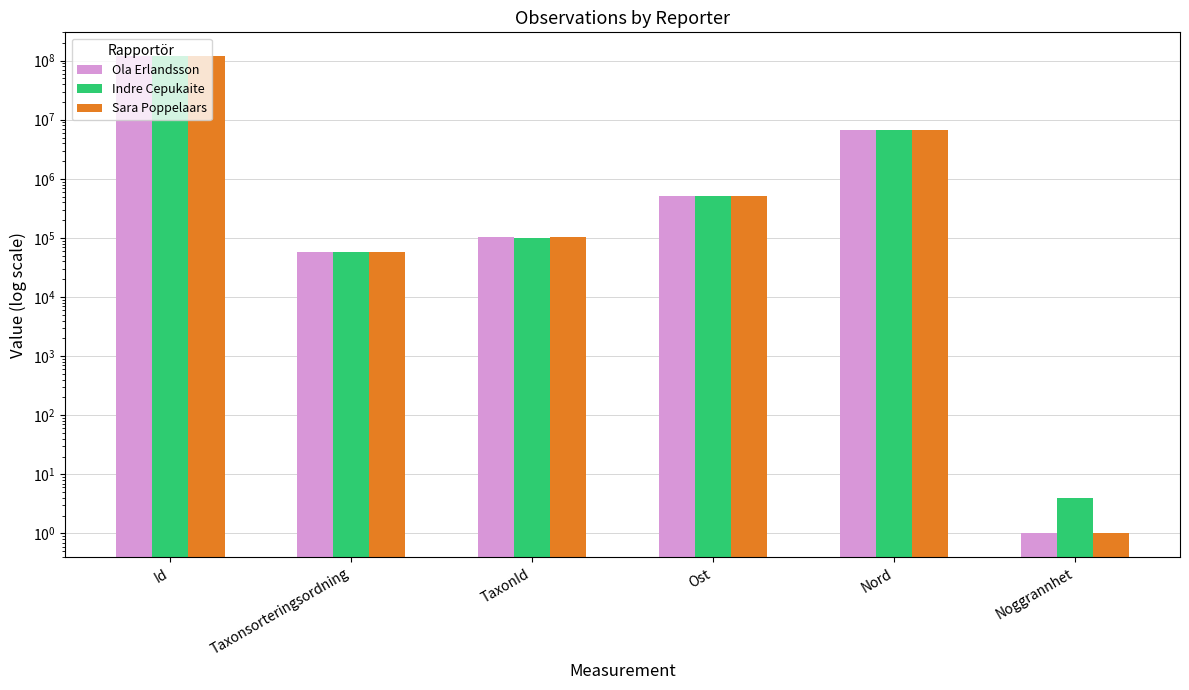

At which category does the chart reach its minimum across all series?

Noggrannhet